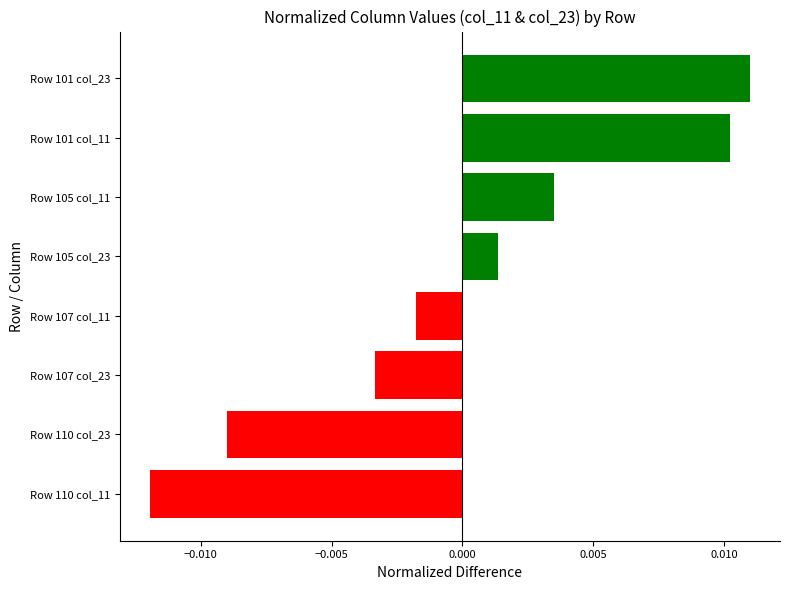

How many data points are above 0?

4